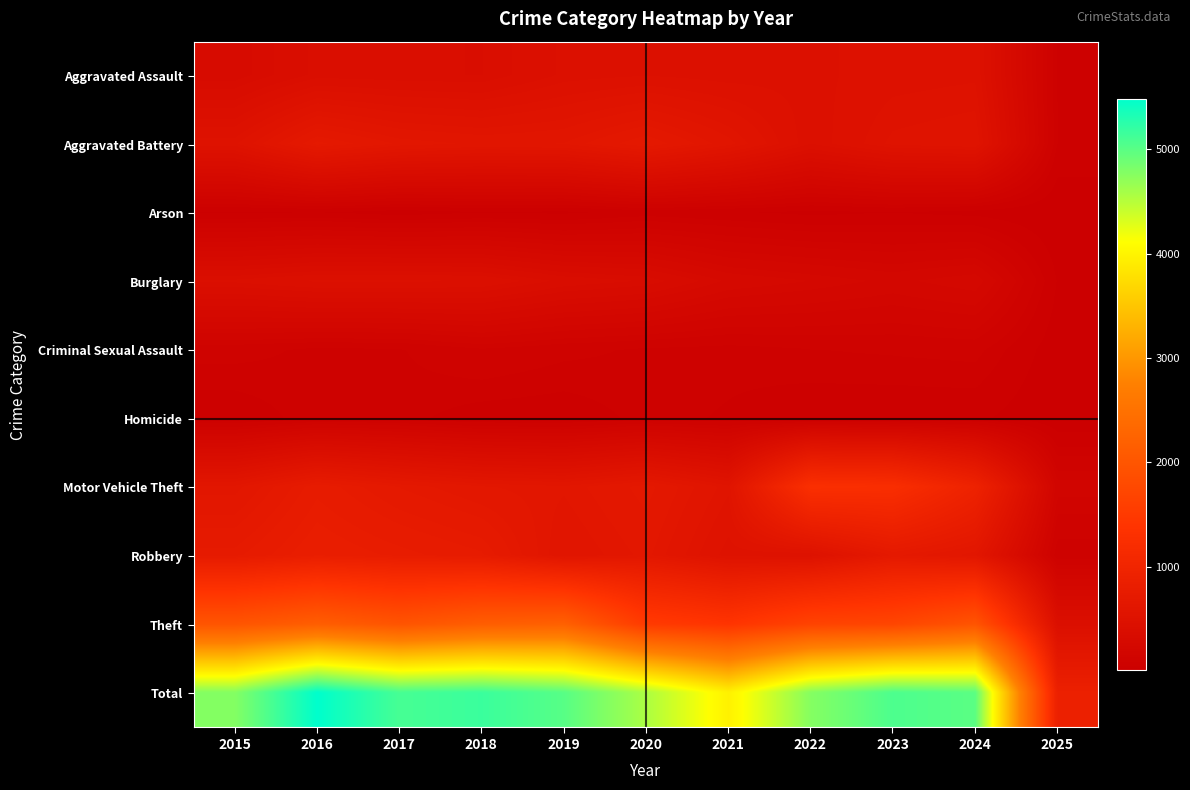

Which series has the largest total across all categories?

Total